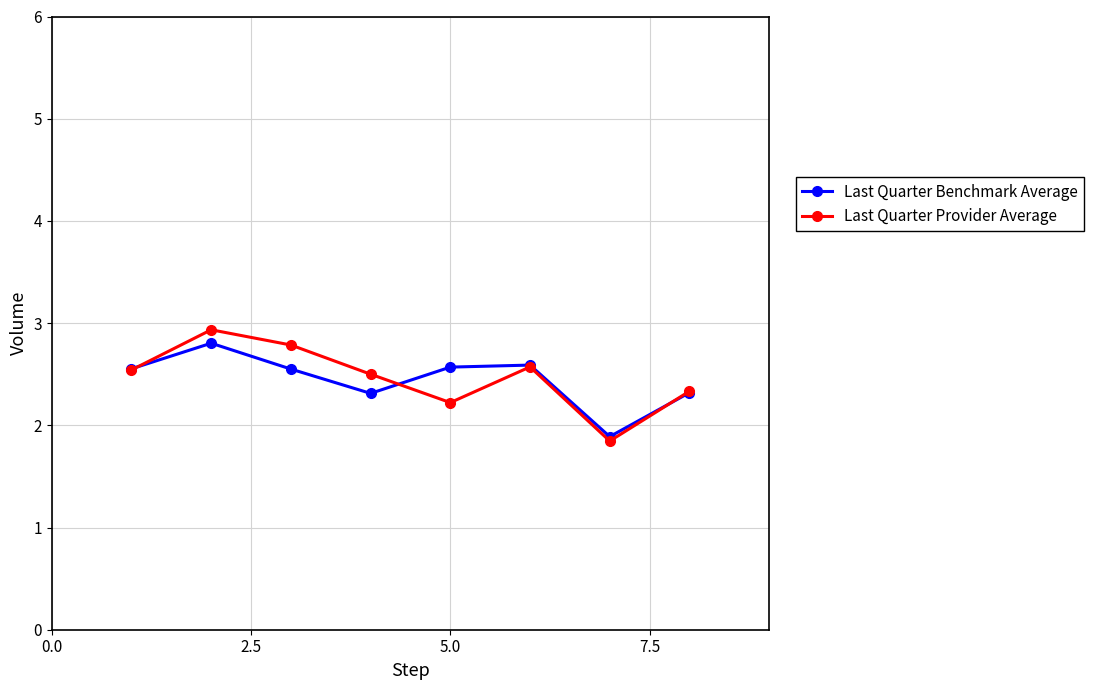

How many interior local valleys does the Last Quarter Benchmark Average series have?

2